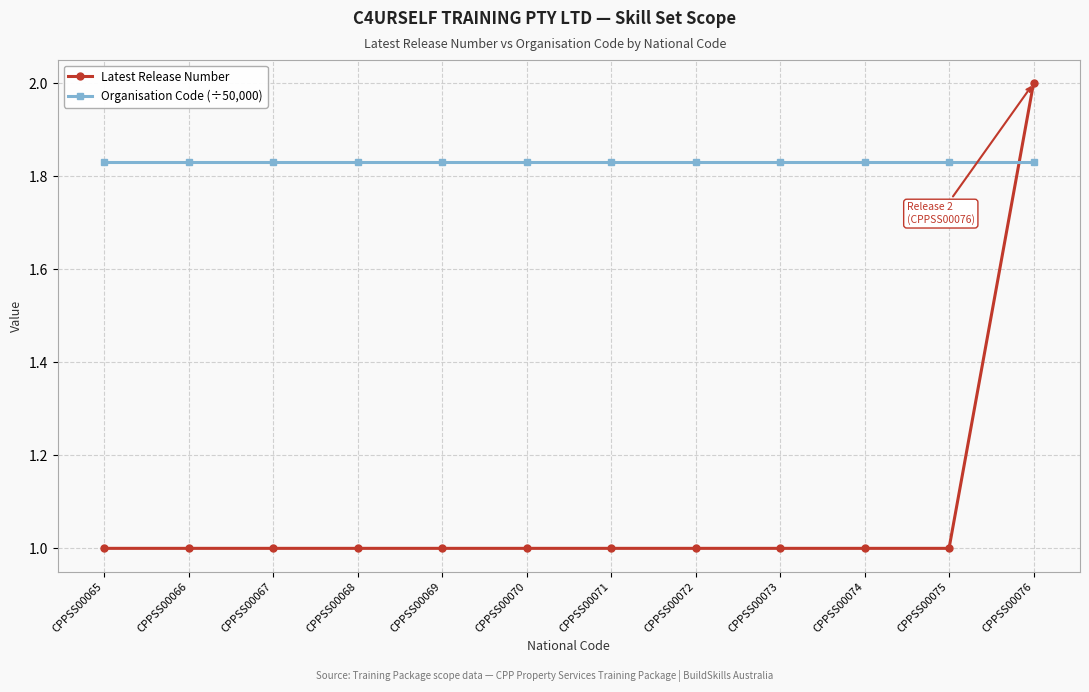

What is the value of the Latest Release Number point at the 4th from the left?

1.0